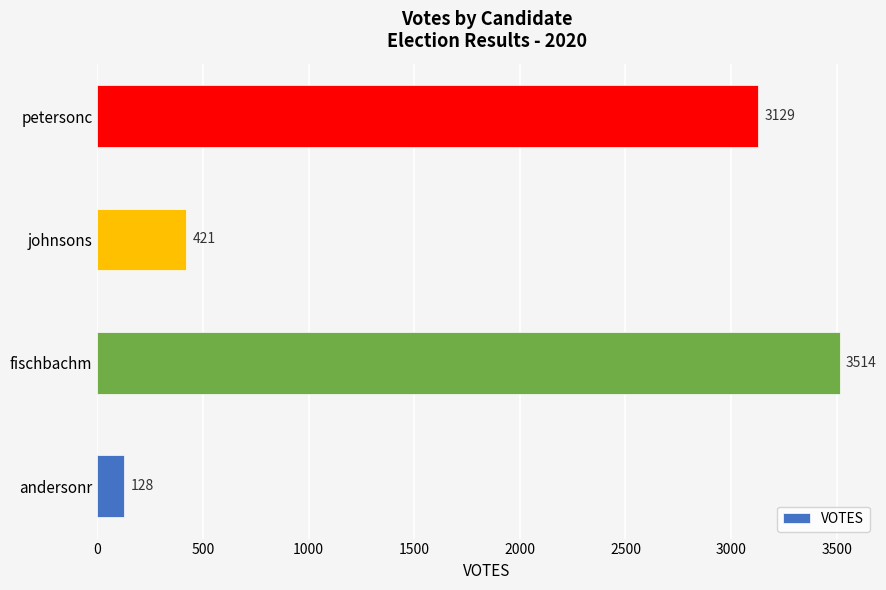

Reading bottom to top, extract all data points from this chart.

128	3514	421	3129